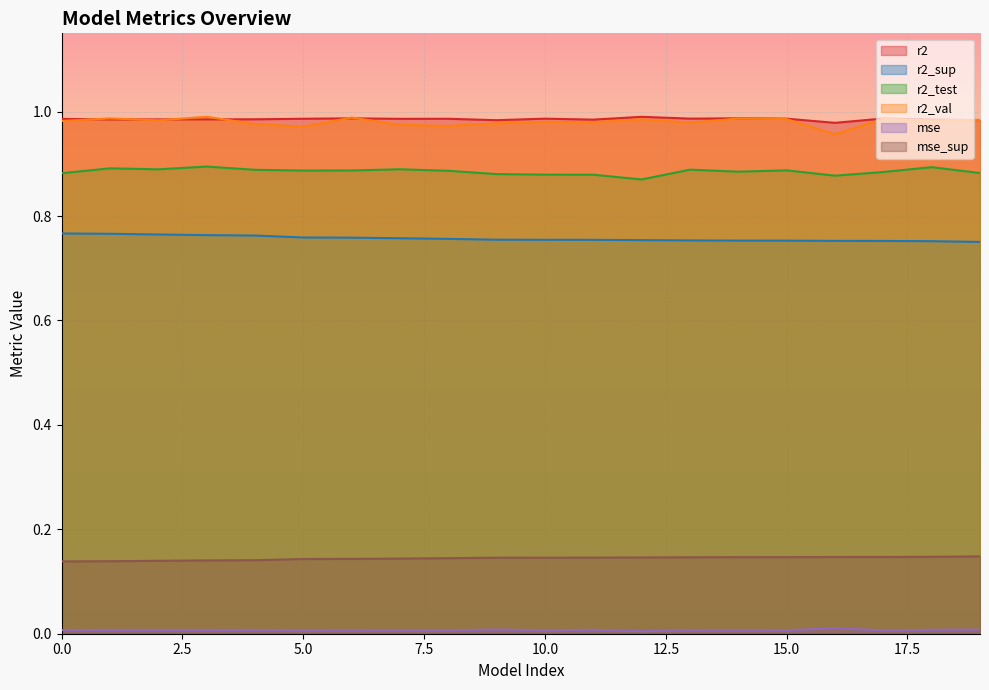

How many lines are shown in the chart?

6